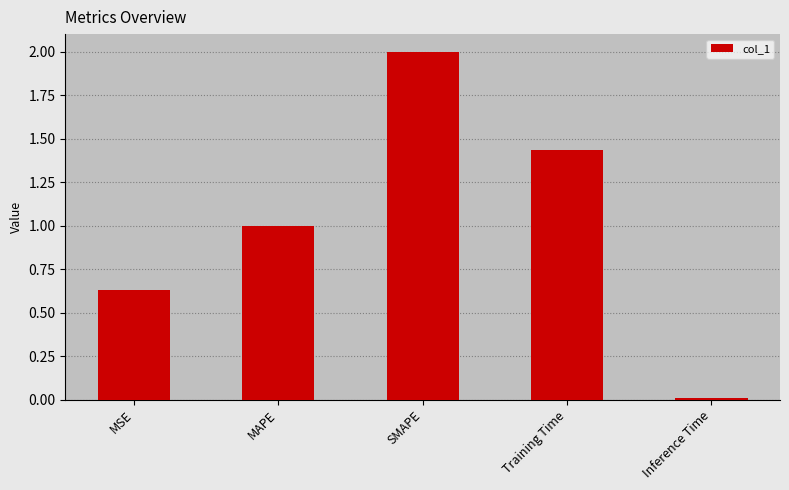

List the labels in order of value, largest first.

SMAPE, Training Time, MAPE, MSE, Inference Time